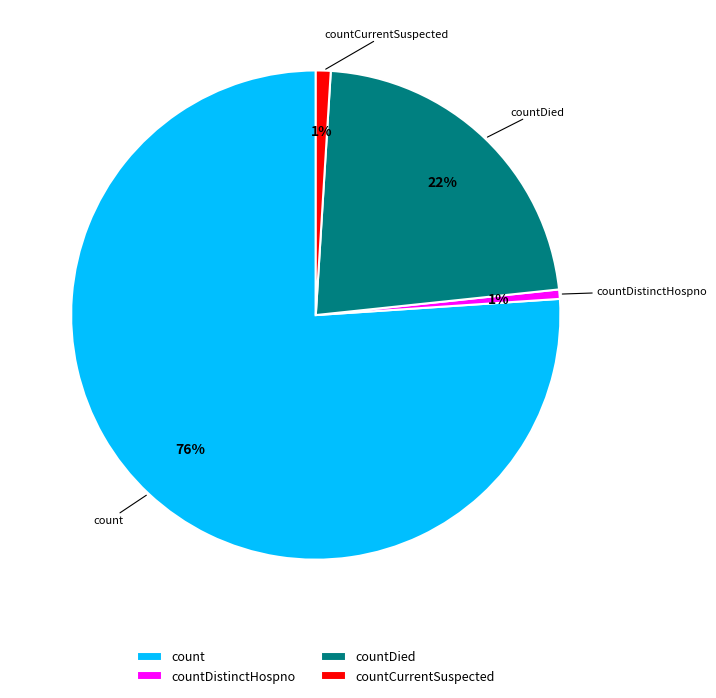

True or false: count accounts for 68% of the total.

False